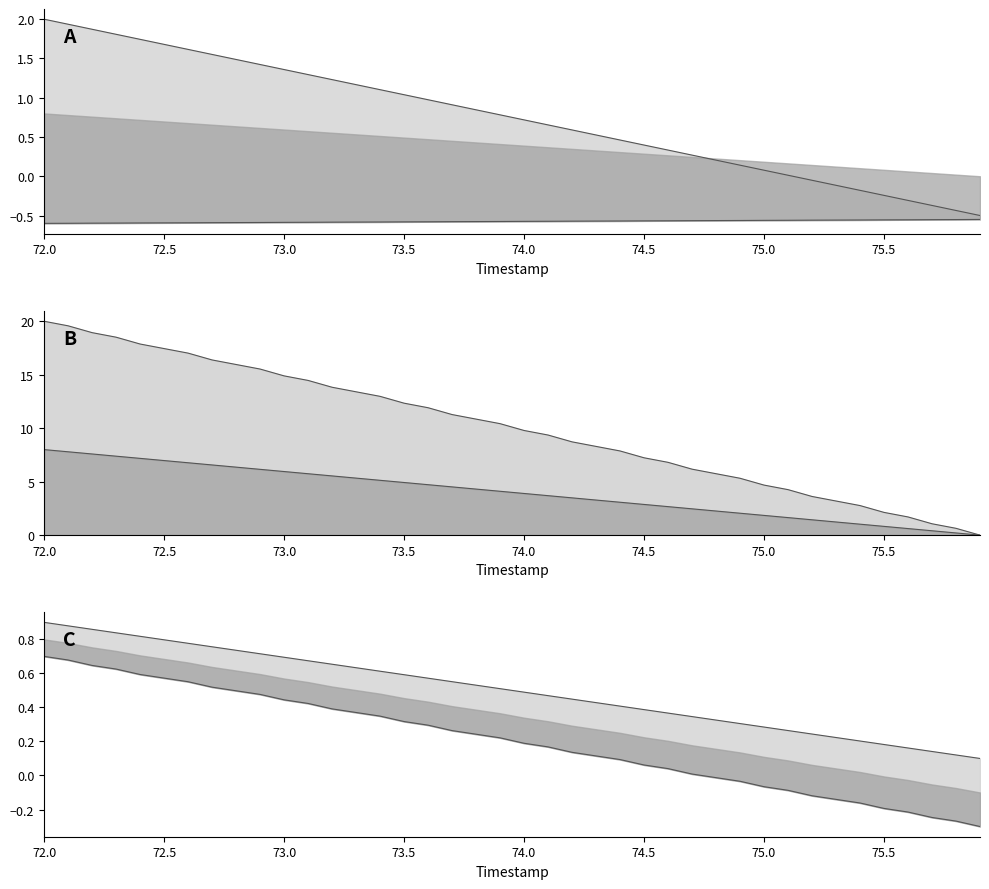

What is the value of the X point at the 30th from the left?

0.1